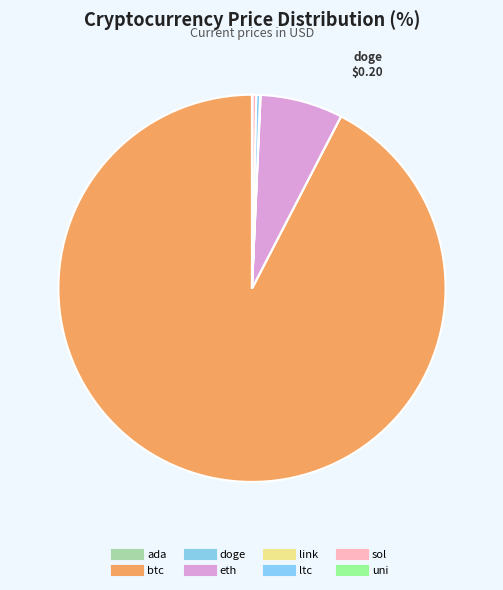

Do link and ltc together represent more than half of the pie?

No